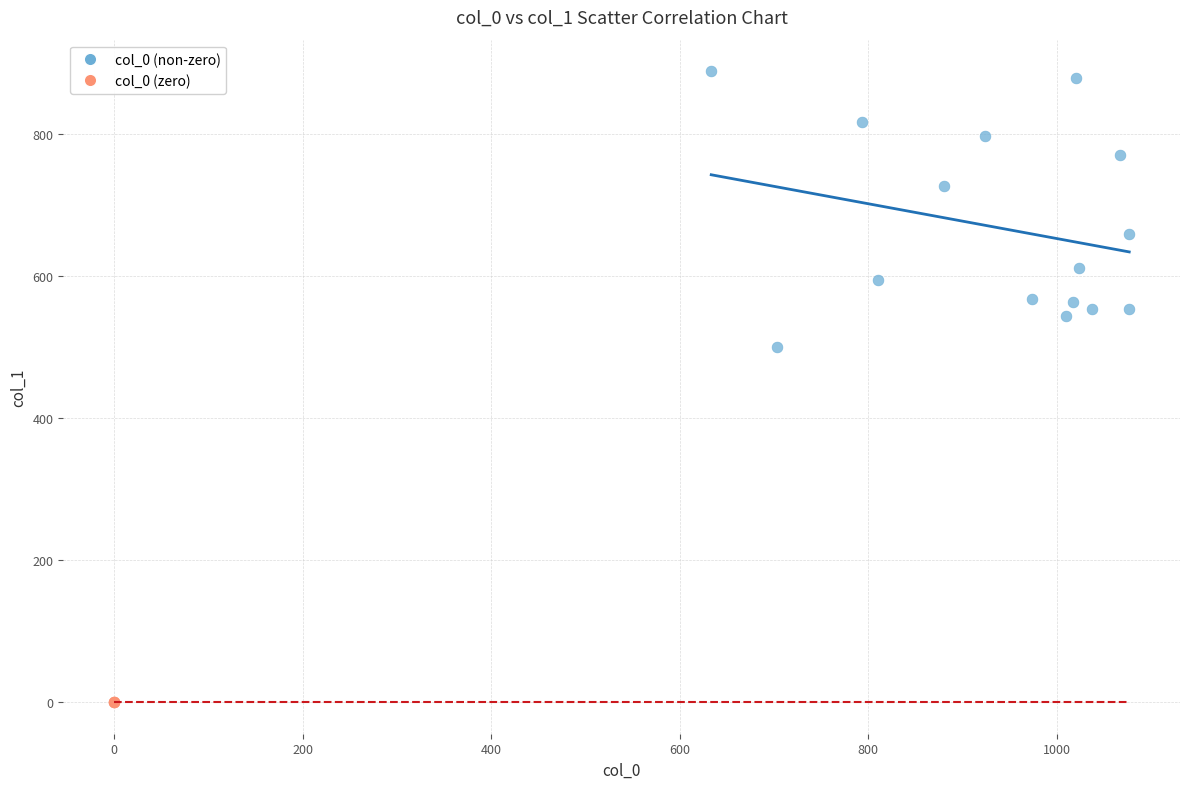

Which series reaches the minimum Y coordinate?

col_0 (zero)